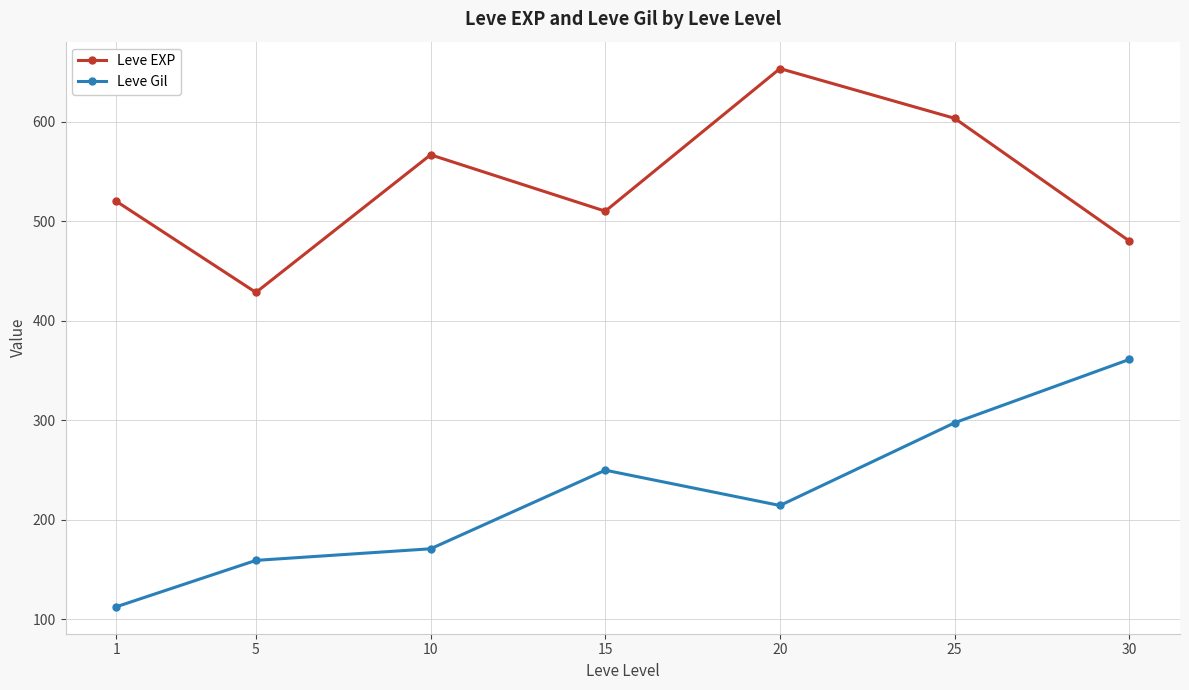

Which series has the widest spread of values?

Leve Gil